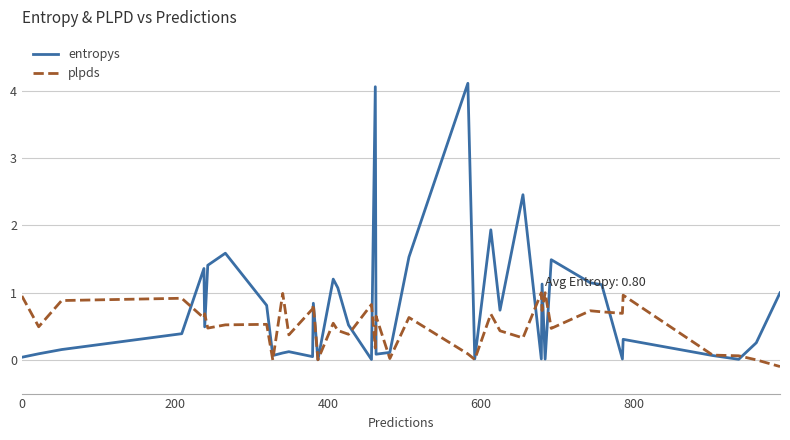

List the series in order of their overall mean, highest first.

entropys, plpds